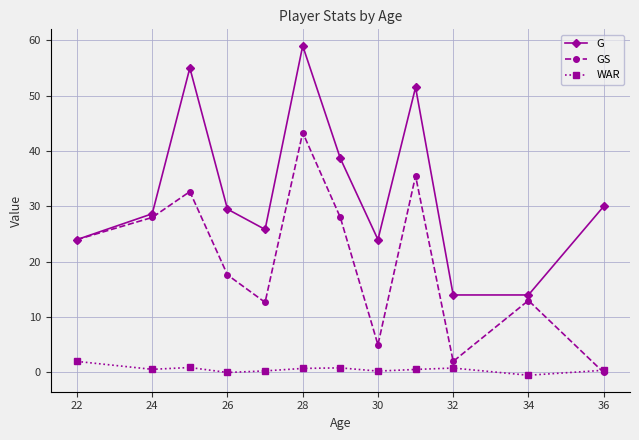

True or false: G has more than 0 points higher than both neighbors.

True